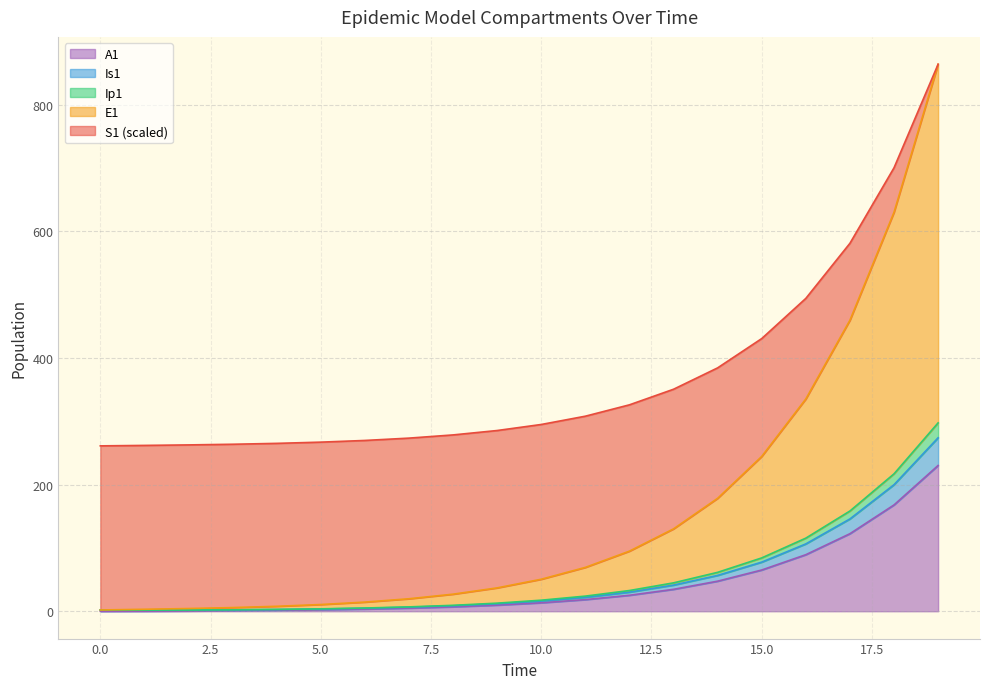

At which category is the sum across all series the highest?

19